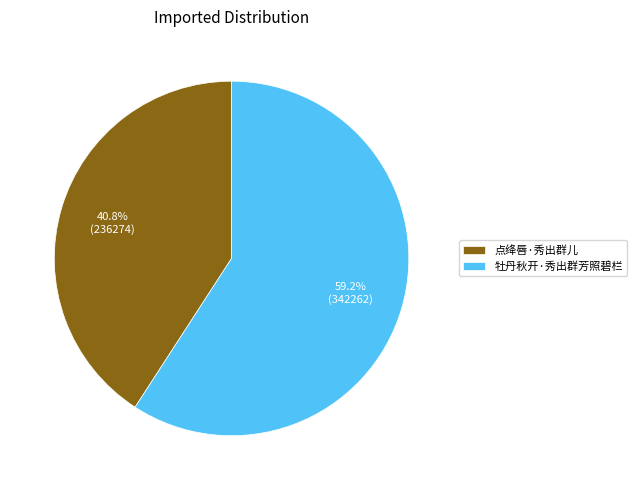

To the nearest percent, what portion does 点绛唇·秀出群儿 represent?

41%